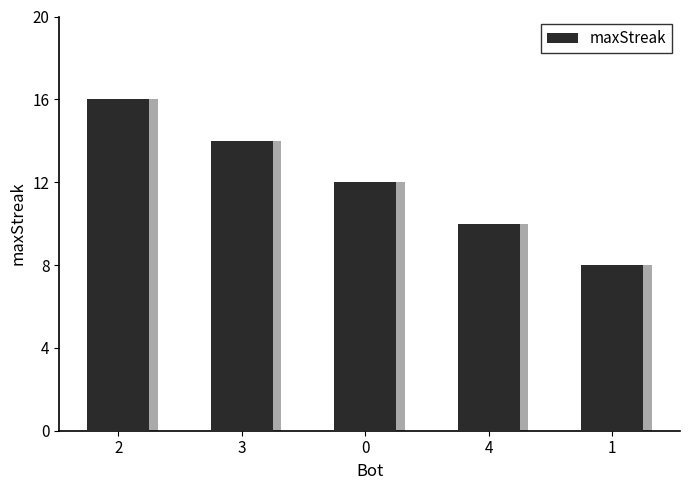

Reading left to right, list all the values displayed in this chart.

2=16	3=14	0=12	4=10	1=8